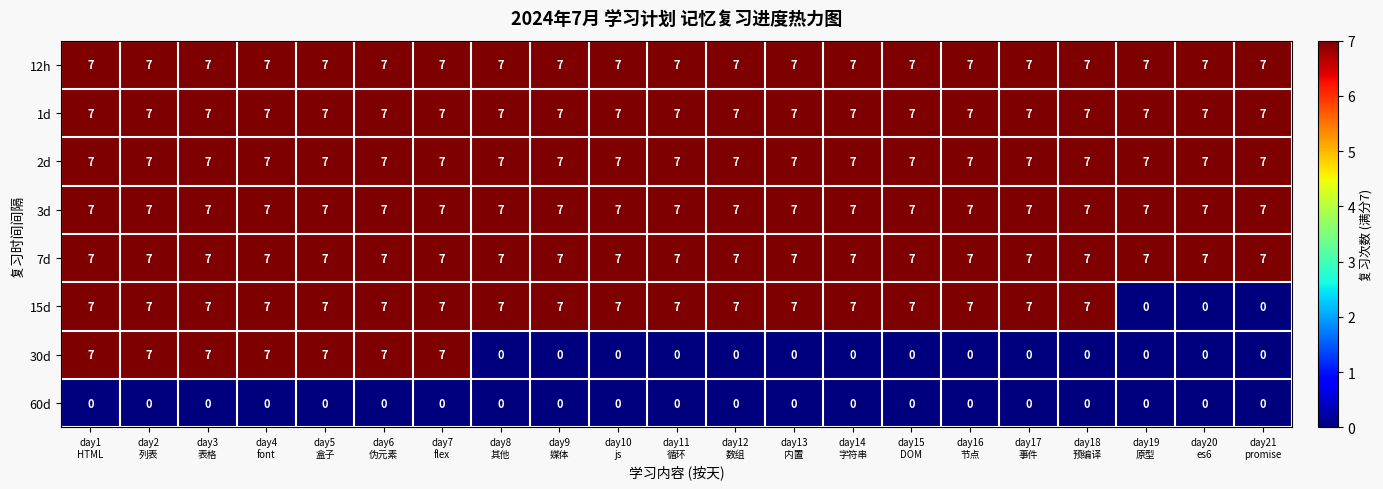

What is the greatest value displayed?

7